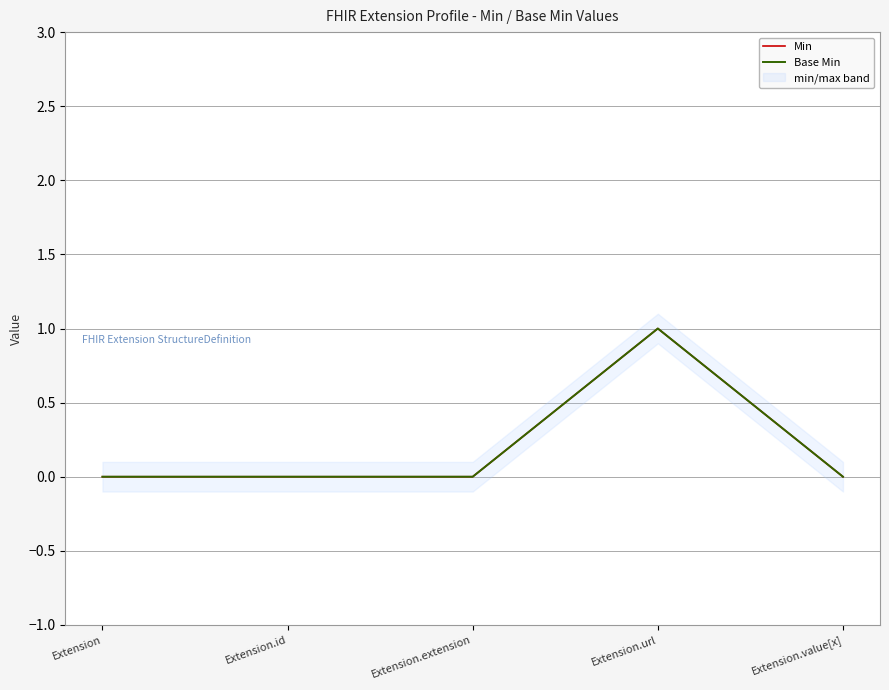

True or false: Base Min and Min intersect in this chart.

False